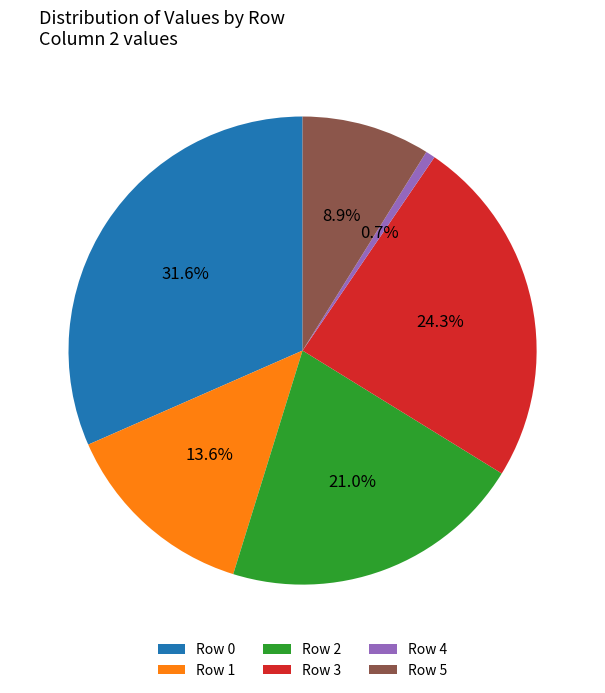

Does Row 4 account for over 50% of the chart?

No